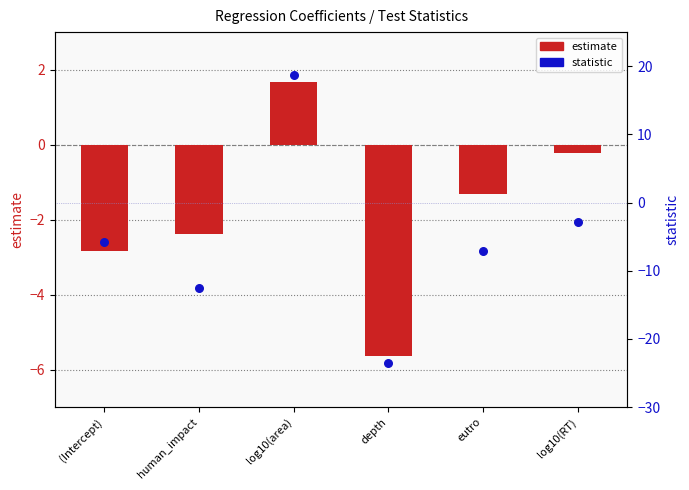

Which series has the largest total across all categories?

estimate